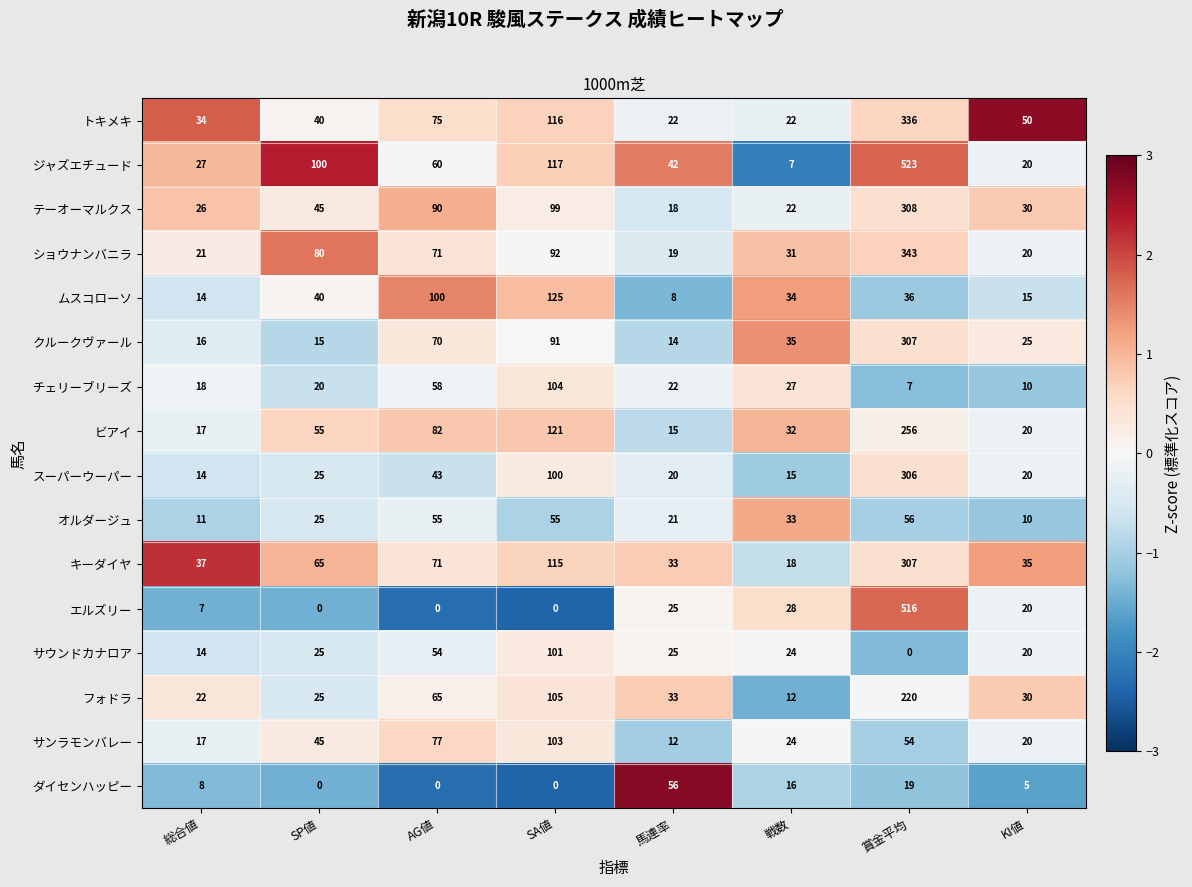

The ビアイ series shows 54 at 戦数. True or false?

False